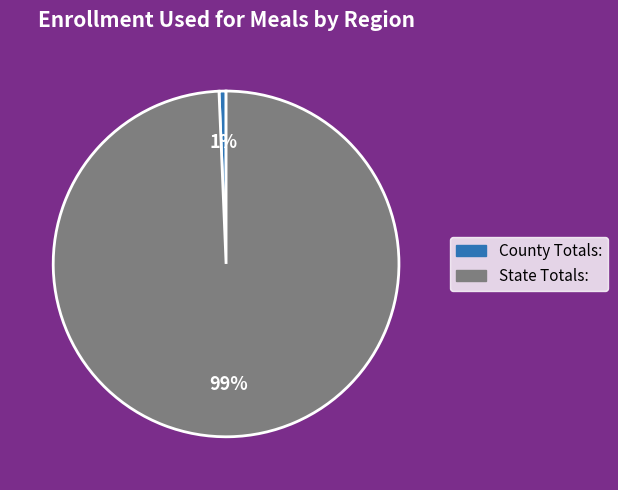

Does State Totals: account for over 50% of the chart?

Yes